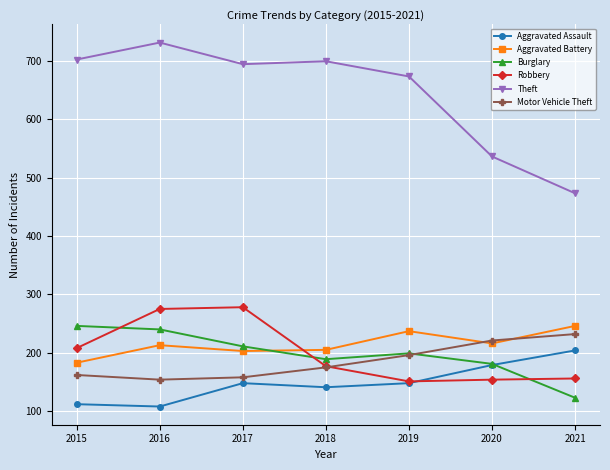

What is the minimum value shown in the chart?

108